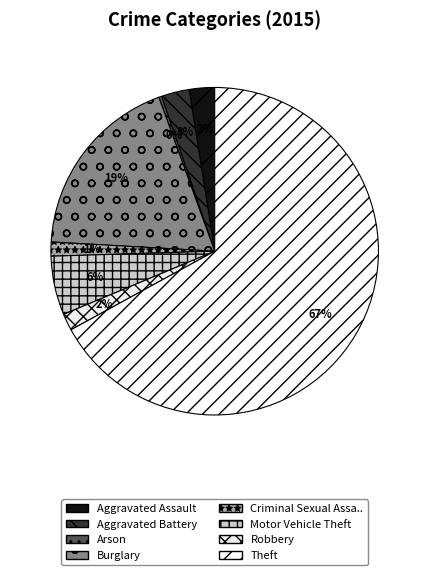

Which category has the smallest portion of the pie?

Arson